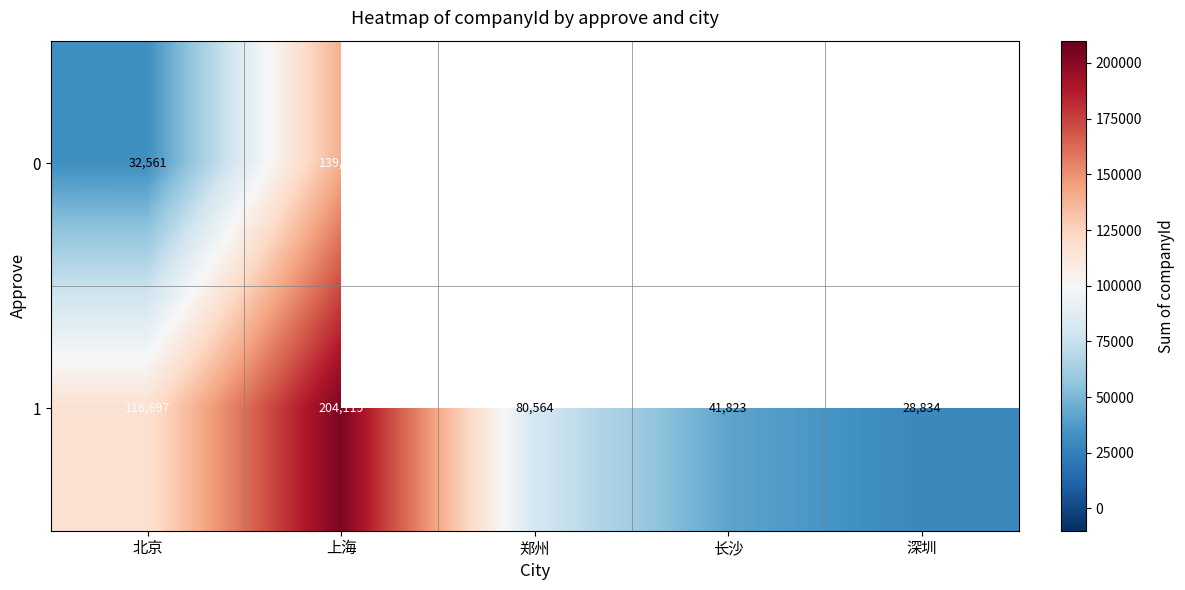

The 1 series shows 47622 at 郑州. True or false?

False